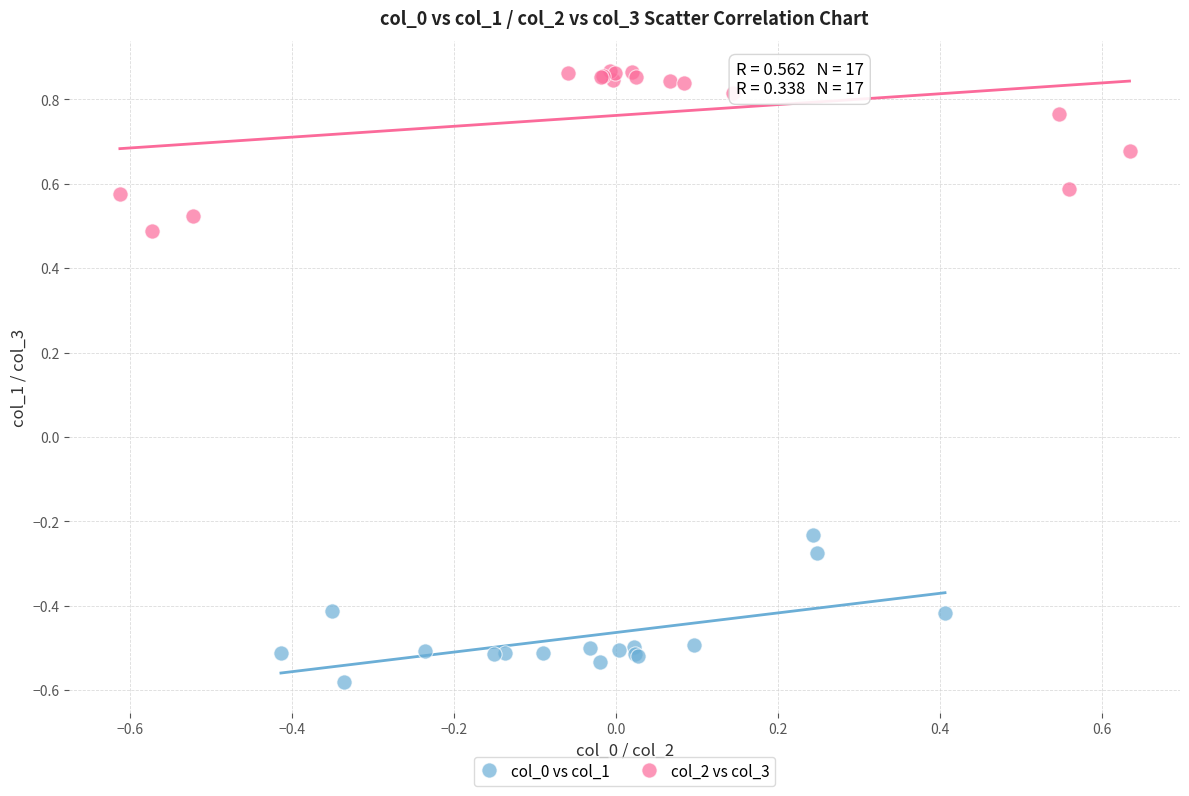

Which series has the largest Y range (max minus min)?

col_2 vs col_3